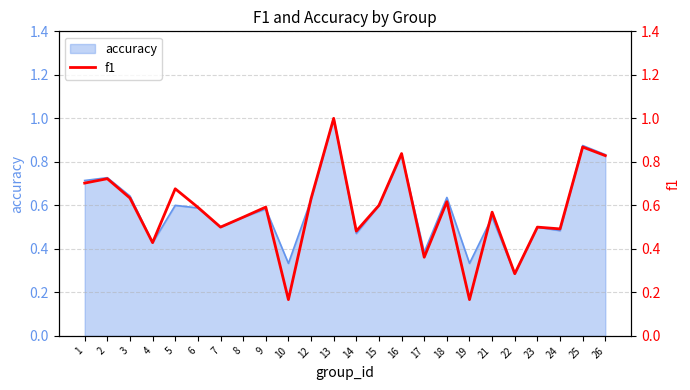

Reading left to right, transcribe all the data shown in this chart.

0.7	0.7	0.6	0.4	0.7	0.6	0.5	0.5	0.6	0.2	0.6	1.0	0.5	0.6	0.8	0.4	0.6	0.2	0.6	0.3	0.5	0.5	0.9	0.8